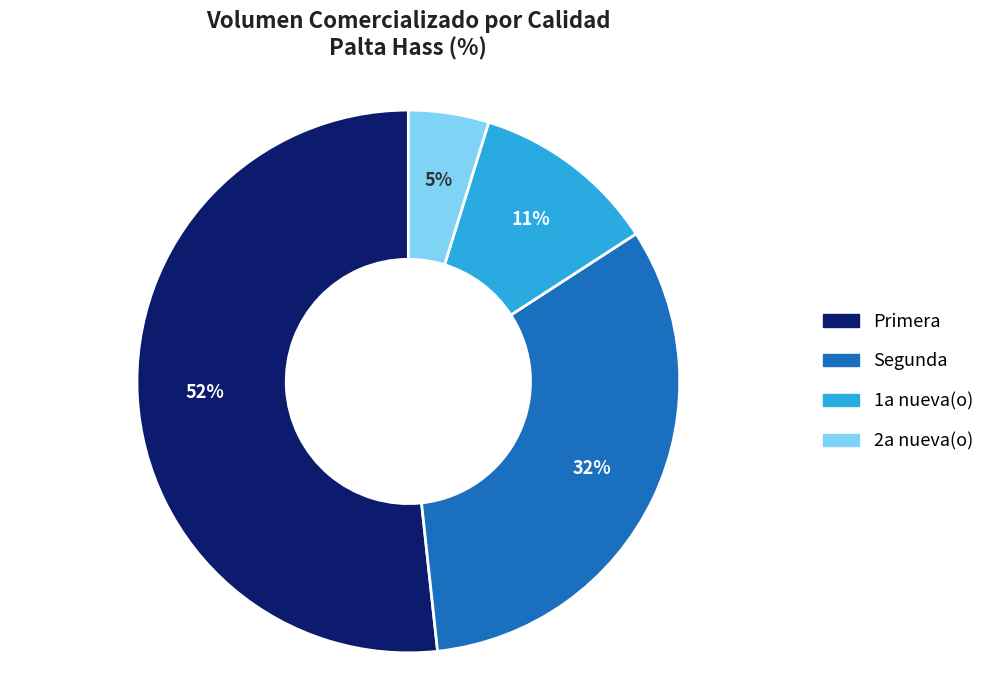

Combined, do Primera and Segunda account for over 50%?

Yes